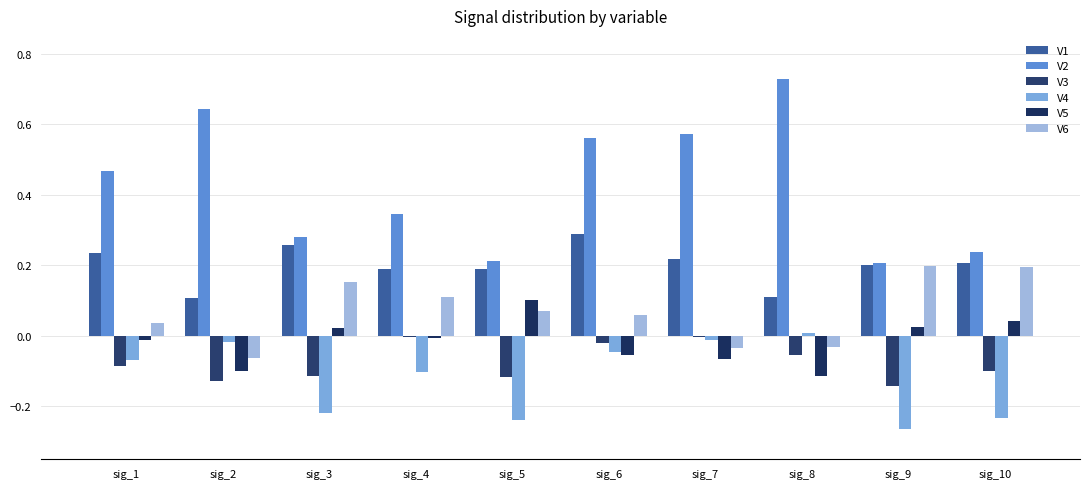

What is the total value across all series at sig_2?

0.4